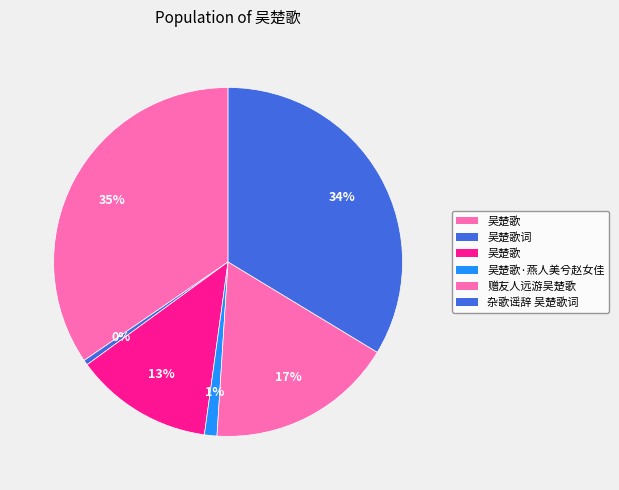

Rank the categories by value from lowest to highest.

吴楚歌词, 吴楚歌·燕人美兮赵女佳, 吴楚歌, 赠友人远游吴楚歌, 杂歌谣辞 吴楚歌词, 吴楚歌